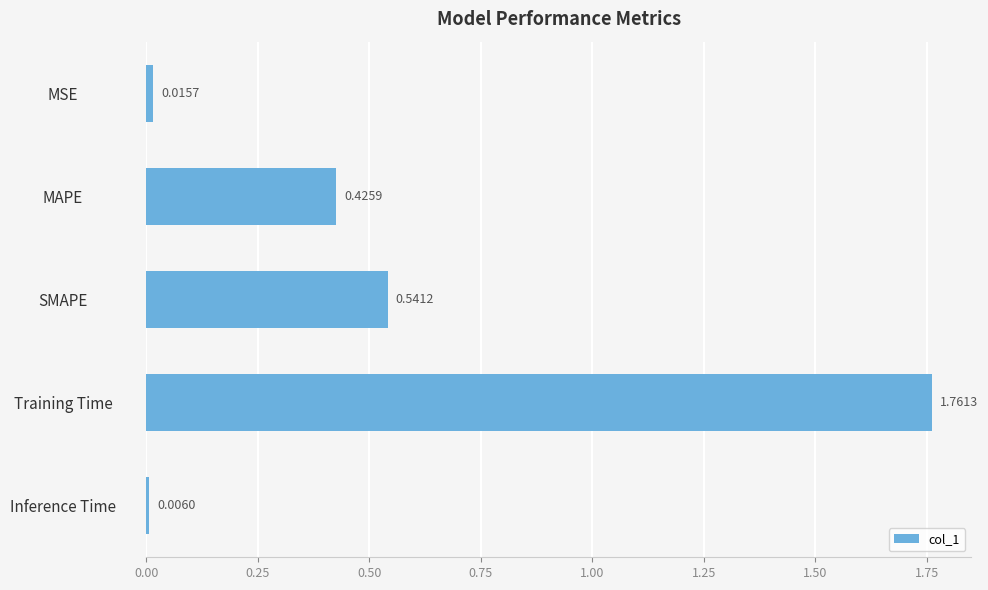

Which category has the highest value across all series?

Training Time